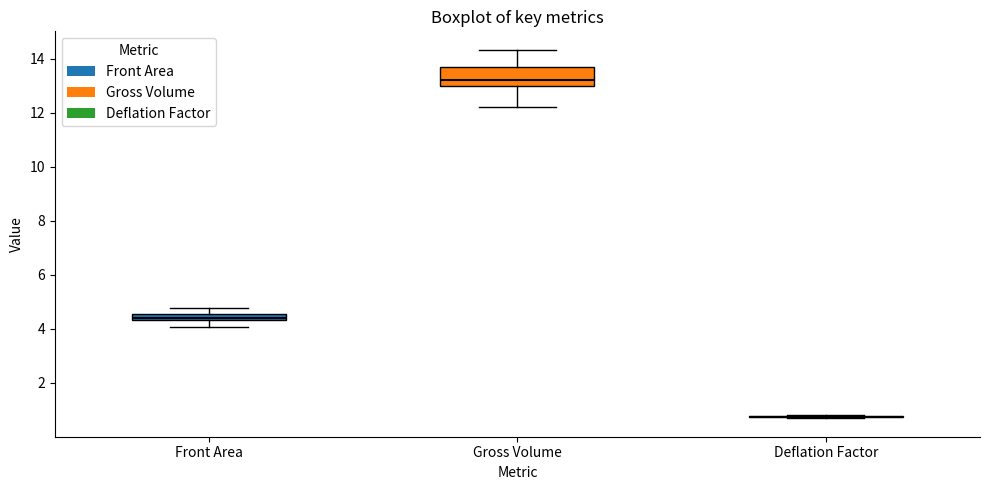

Comparing the boxes themselves (not the whiskers), which one is the tallest?

Gross Volume